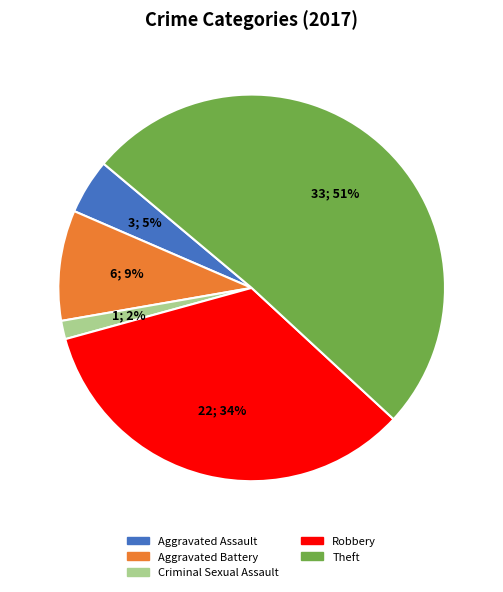

Is it true that Criminal Sexual Assault is 2% of the pie?

True